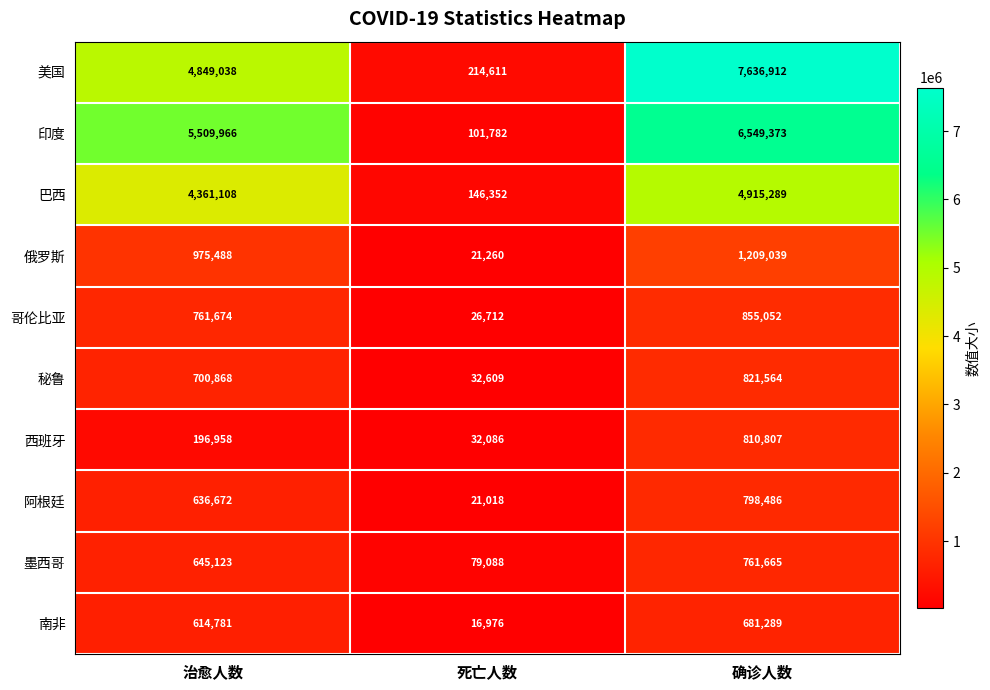

How many distinct data groups are displayed?

10